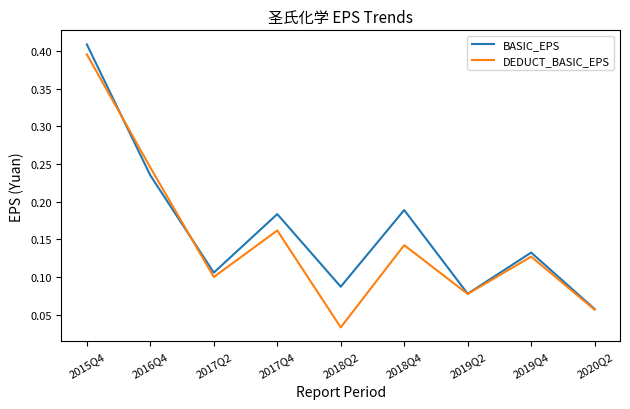

Which series has the largest total across all categories?

BASIC_EPS